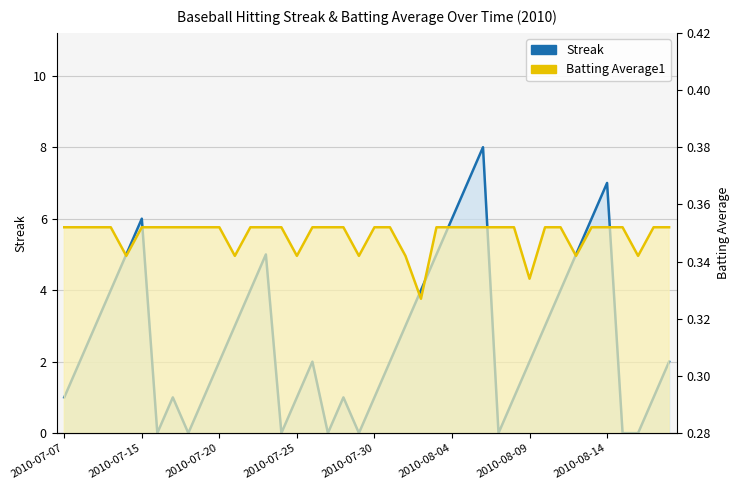

What position from the left is 24?

25